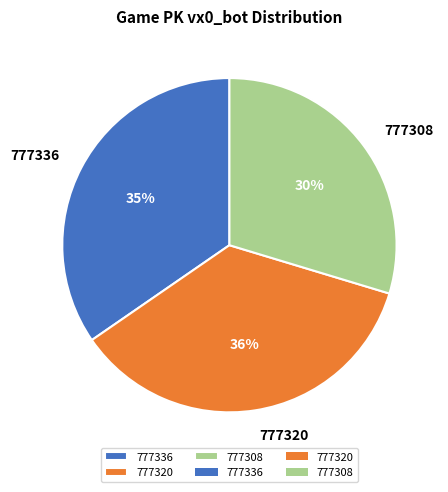

True or false: 777320 accounts for 23% of the total.

False